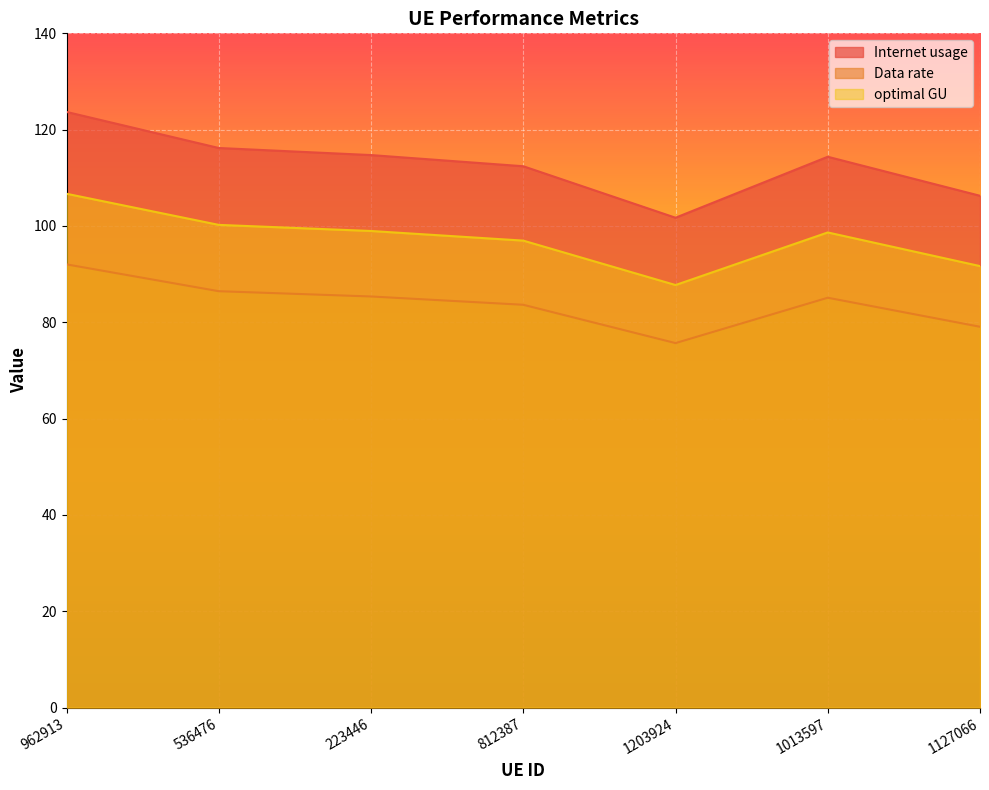

True or false: optimal GU and Internet usage cross at least once.

False